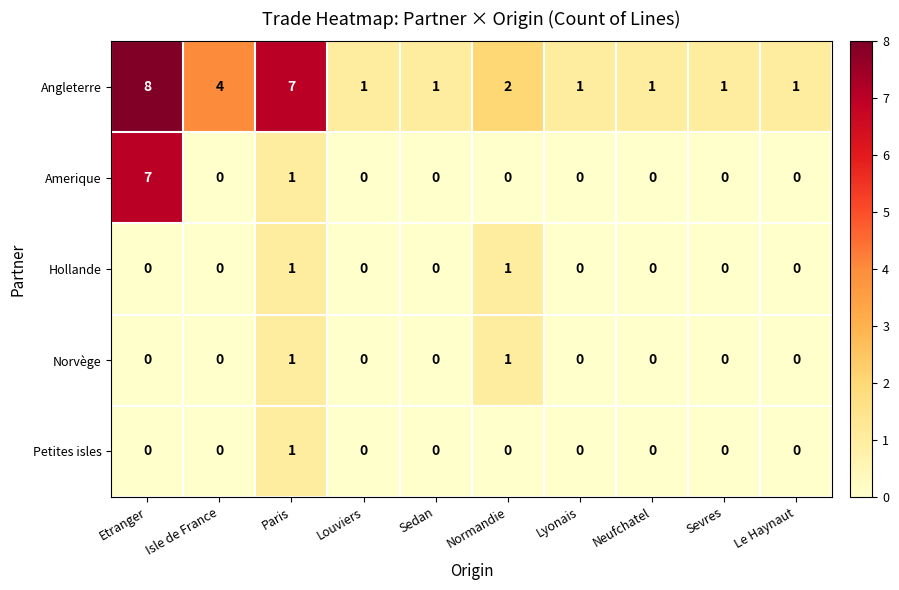

What is the maximum value shown in the chart?

8